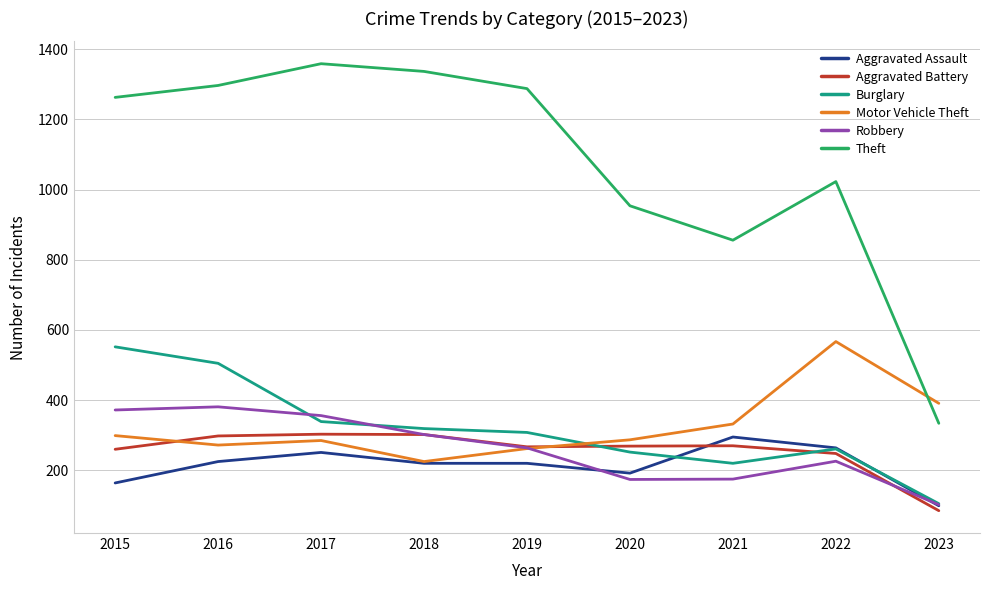

At which category is the sum across all series the highest?

2016